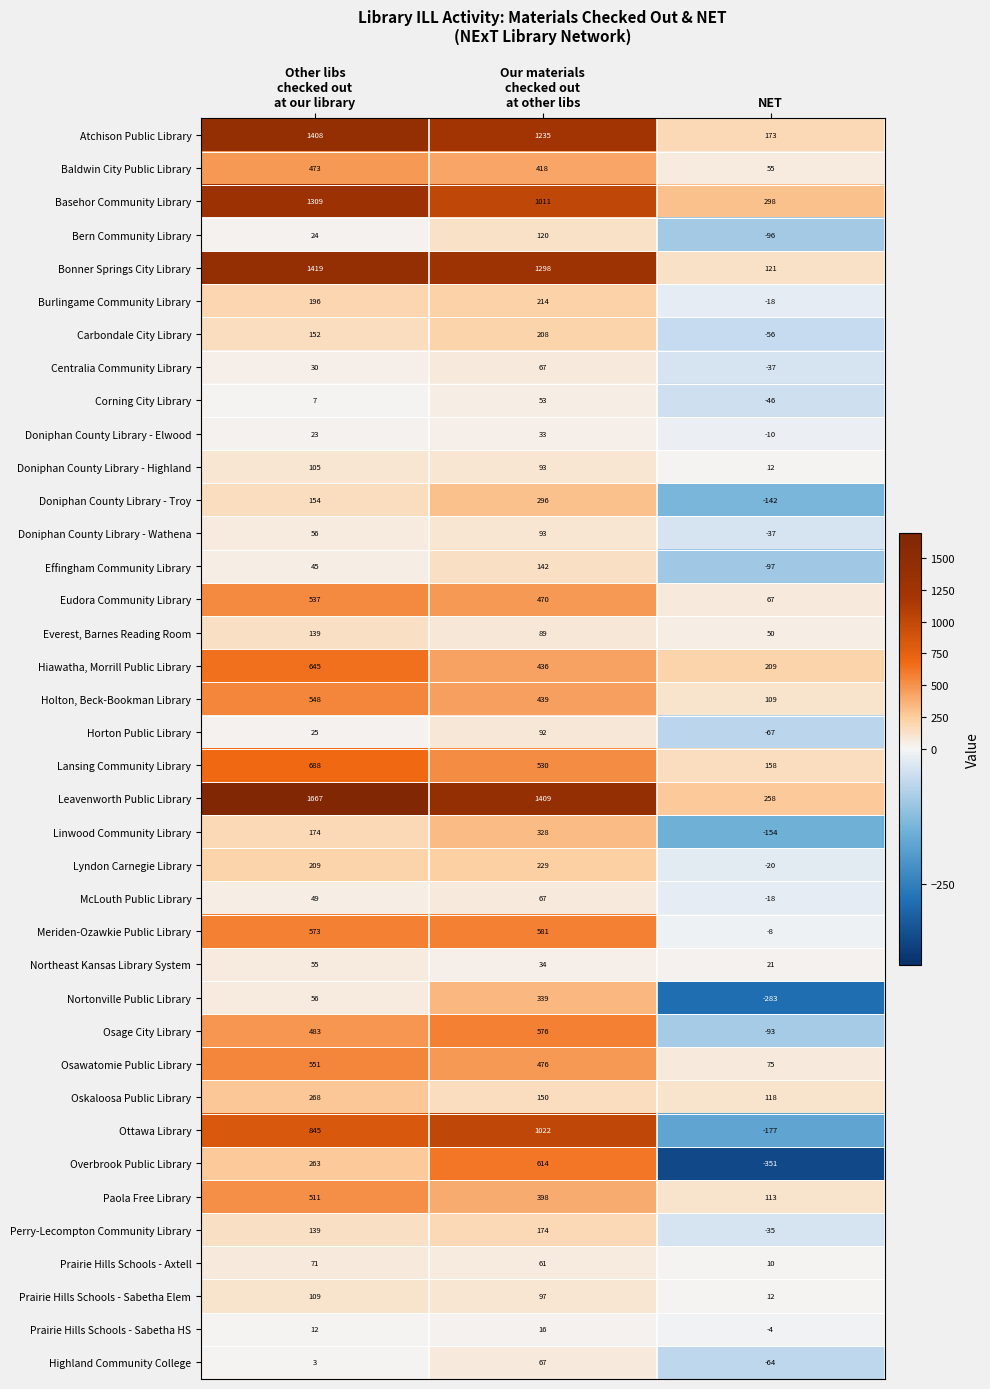

Which category has the lowest value across all series?

NET